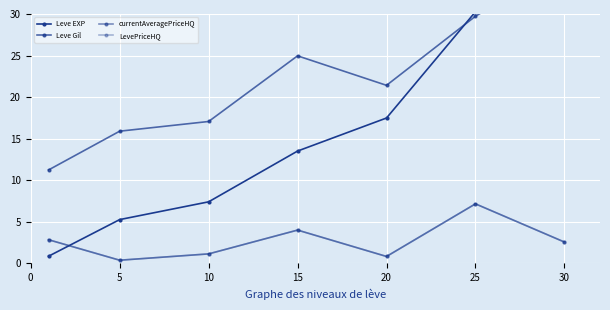

What value does the Leve Gil series have at 25?

29.7